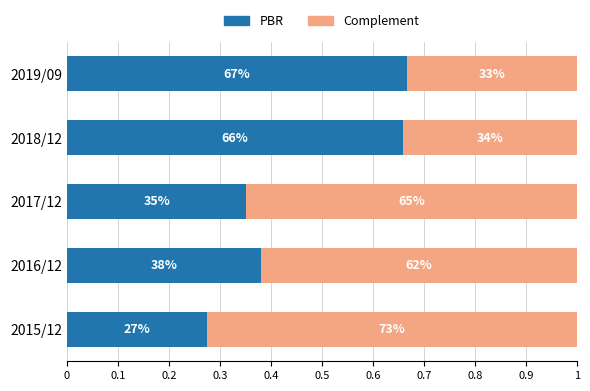

What are all the series names shown in the legend?

PBR, Complement